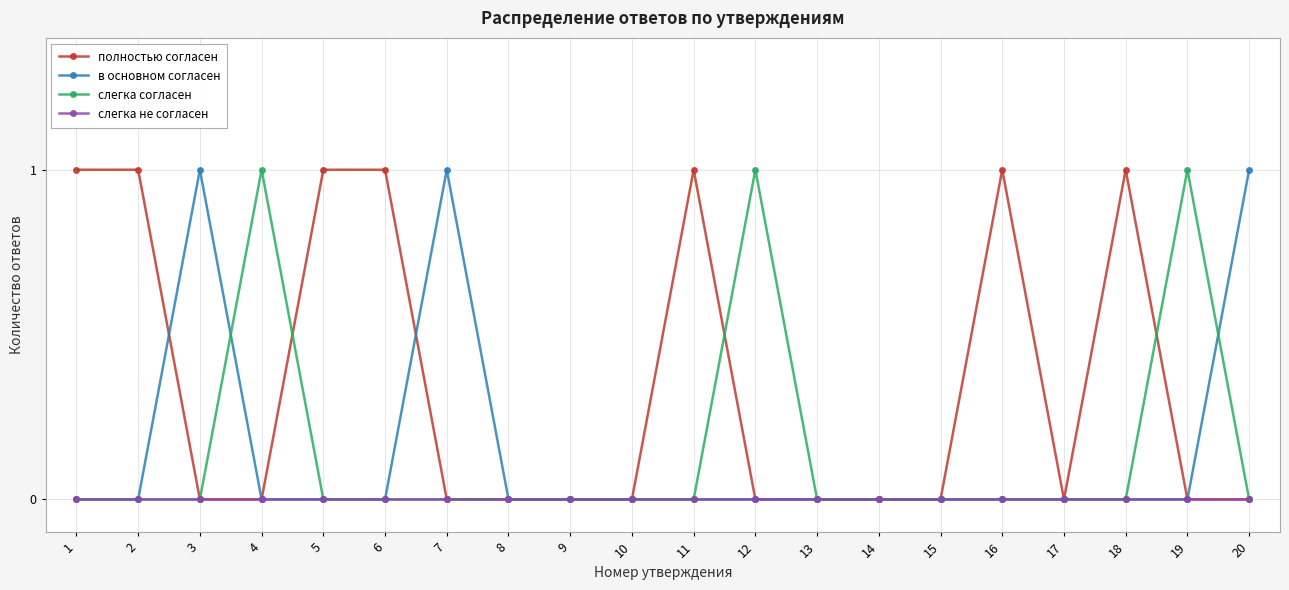

What is the maximum value for полностью согласен?

1